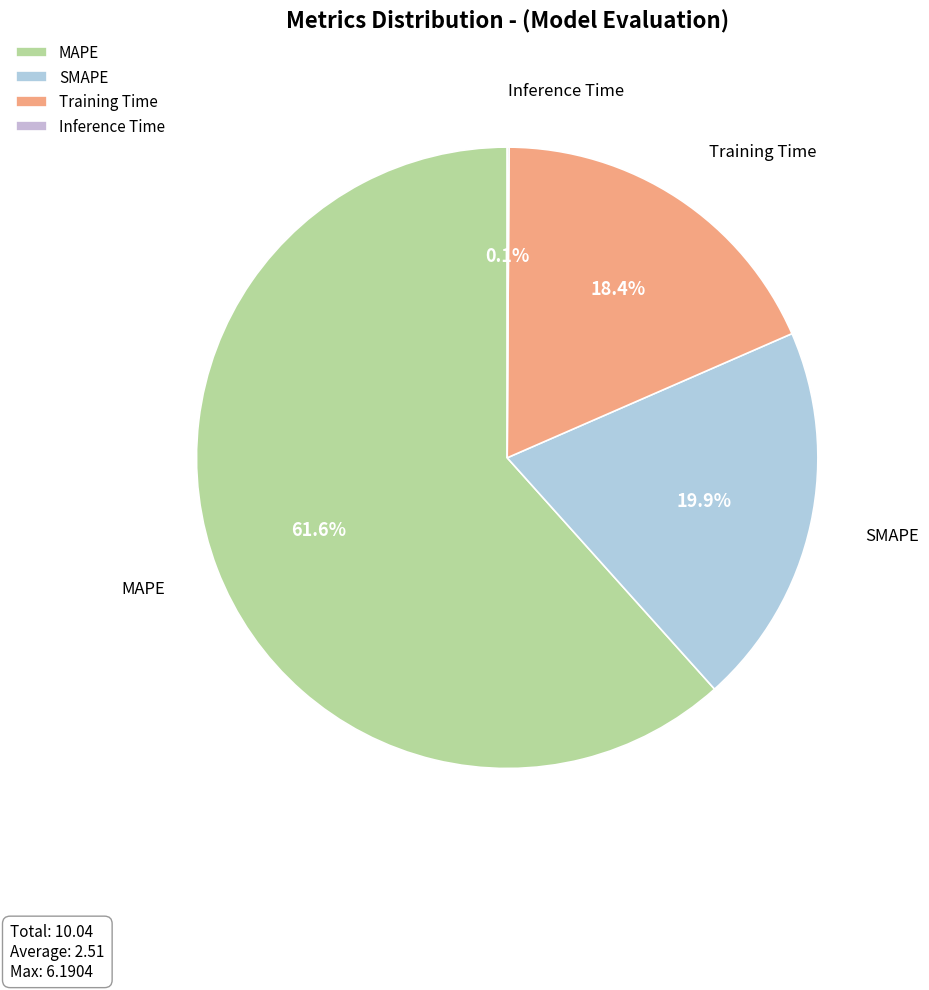

How much of the chart is everything except SMAPE?

80.1%